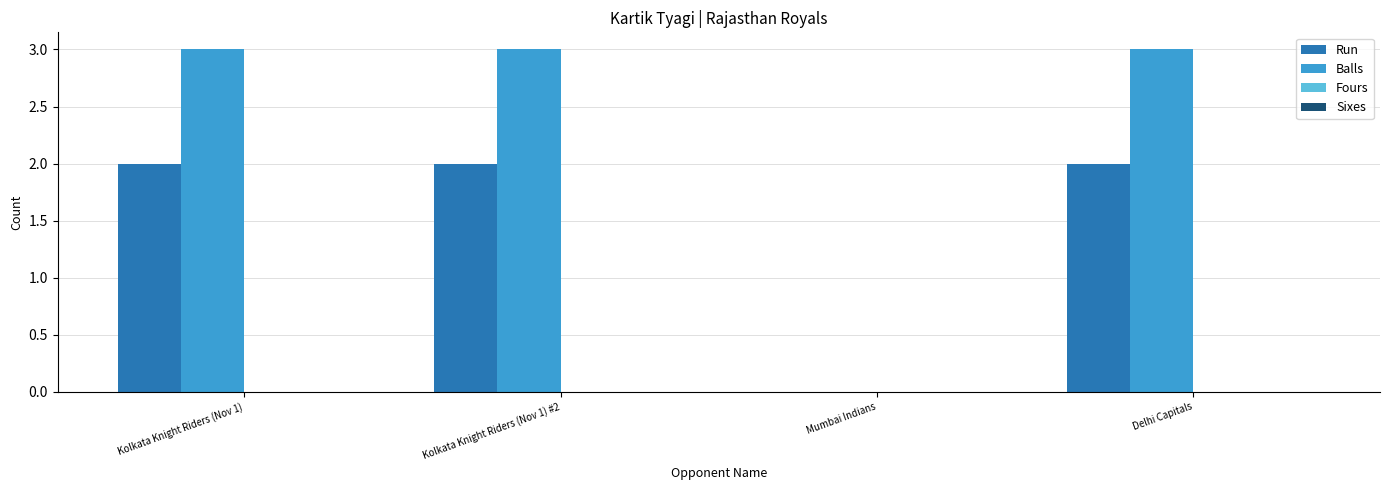

Which series changed the most between Kolkata Knight Riders (Nov 1) #2 and Mumbai Indians?

Balls